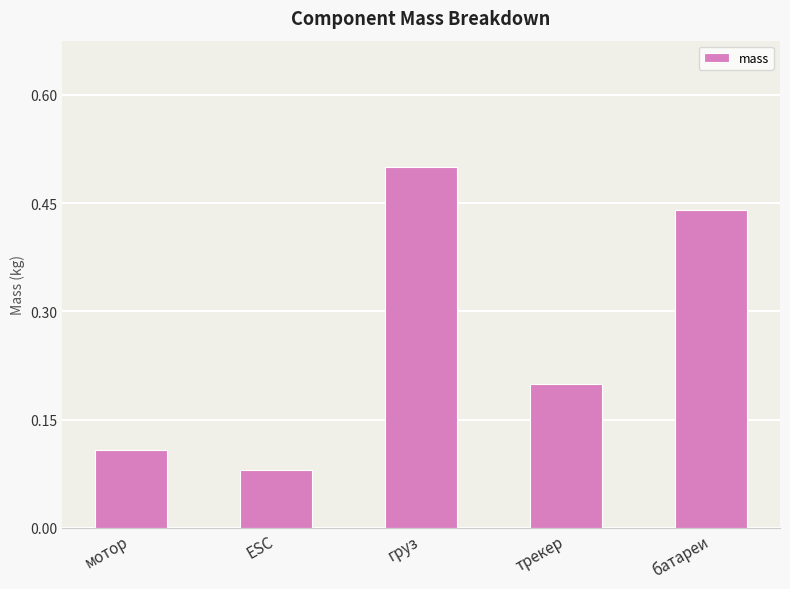

List the labels in order of value, largest first.

груз, батареи, трекер, мотор, ESC